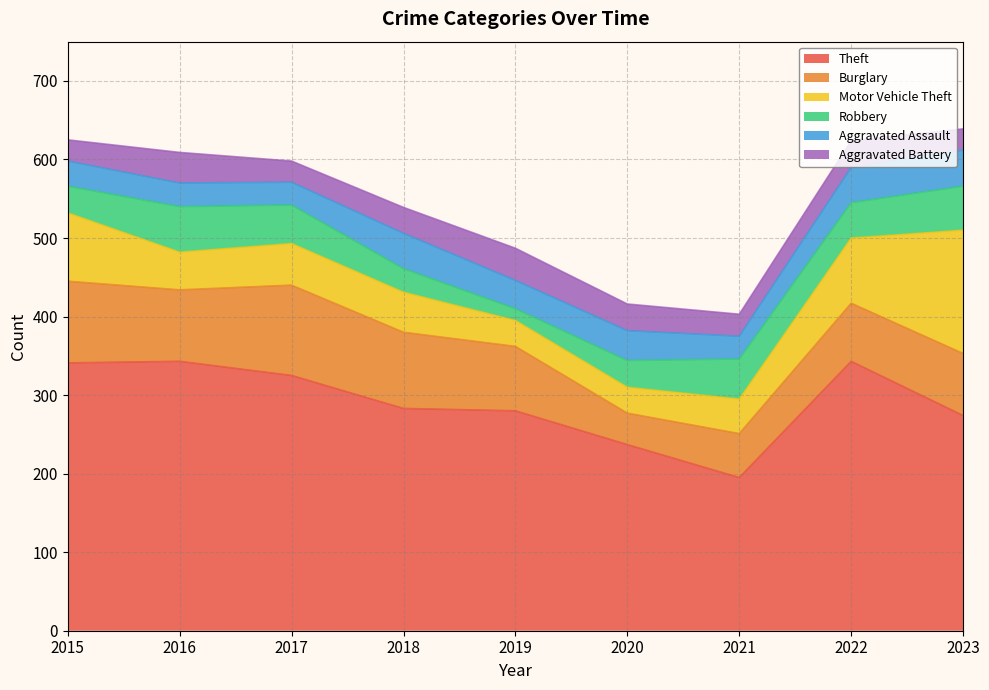

List the series in order of their peak value, lowest first.

Aggravated Battery, Aggravated Assault, Robbery, Burglary, Motor Vehicle Theft, Theft